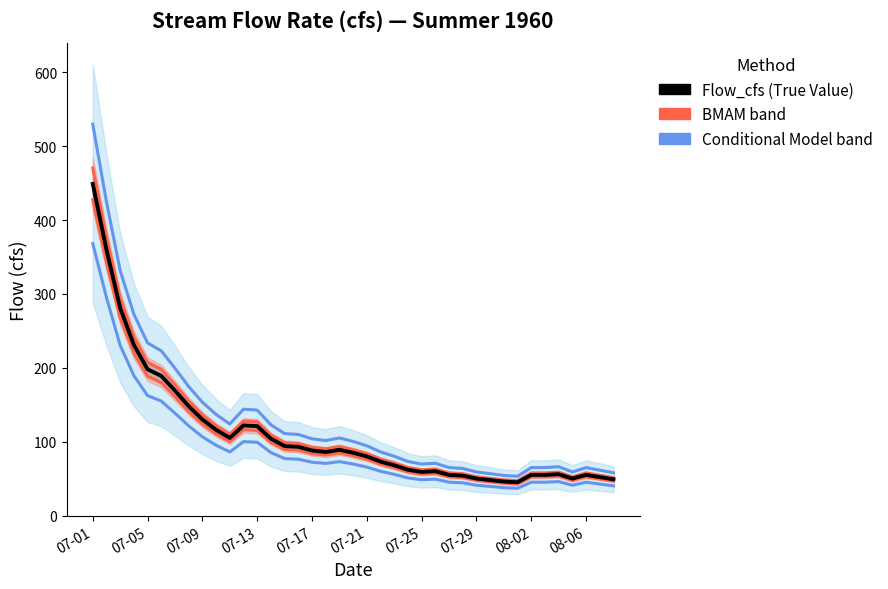

What is the greatest value displayed?

529.8